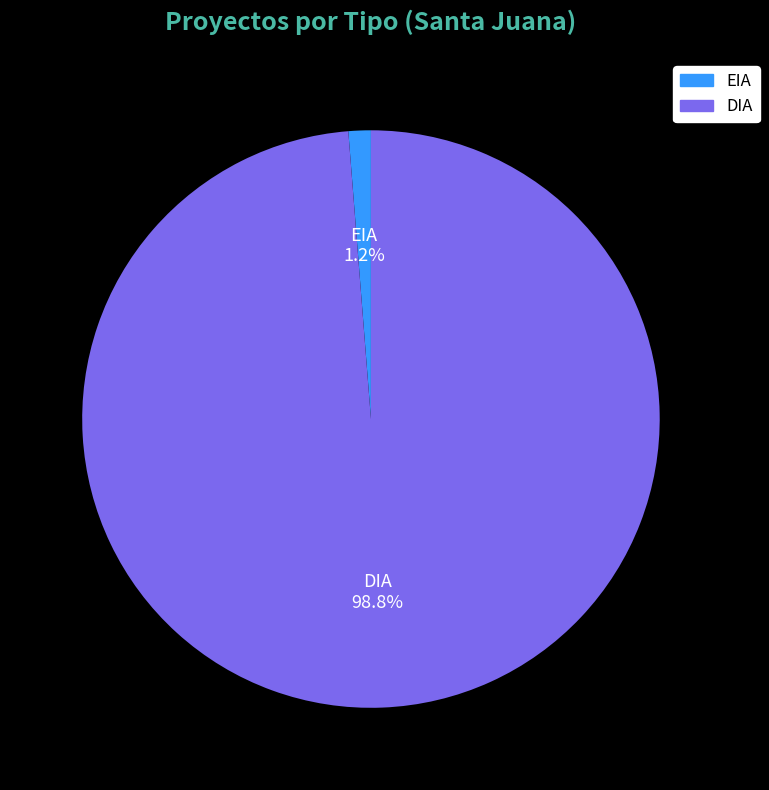

Between EIA and DIA, which is larger?

DIA